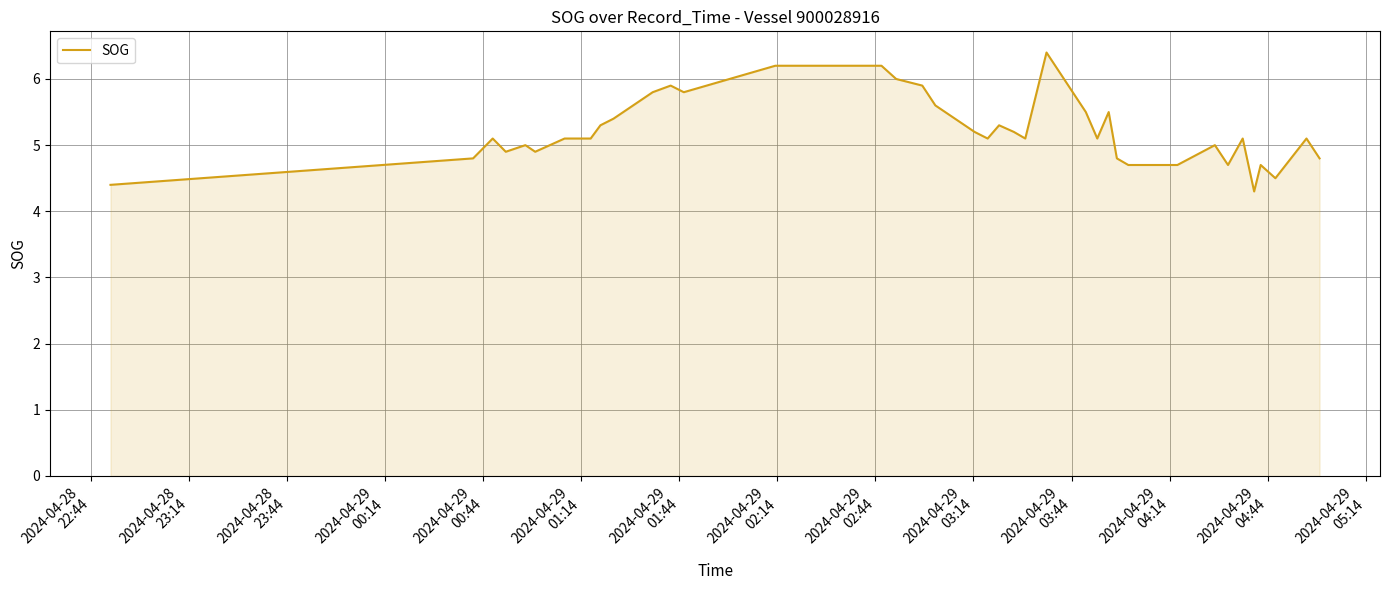

What is the maximum value shown in the chart?

6.4